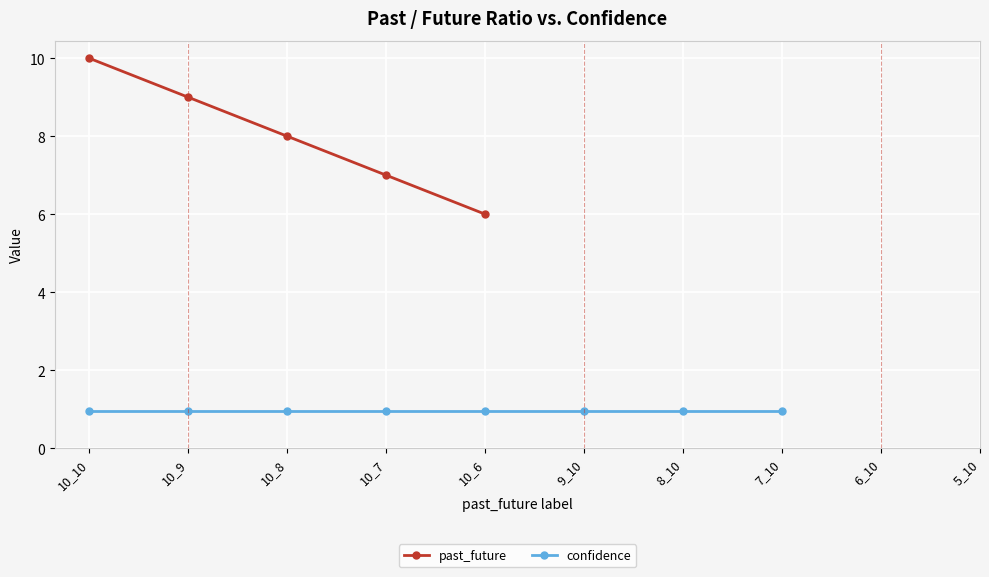

Is it true that confidence equals 0.5 at 10_7?

False